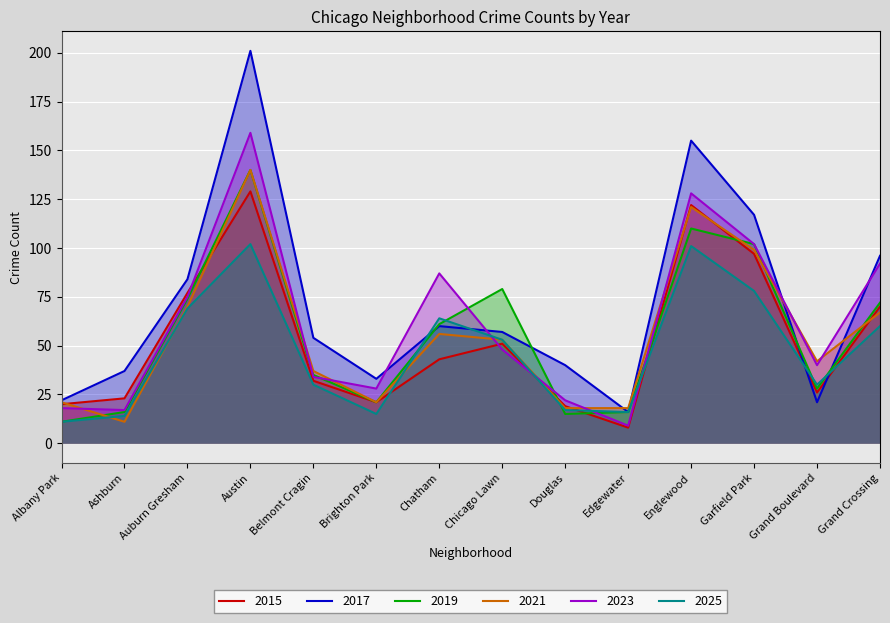

The 2021 series shows 25 at Chicago Lawn. True or false?

False